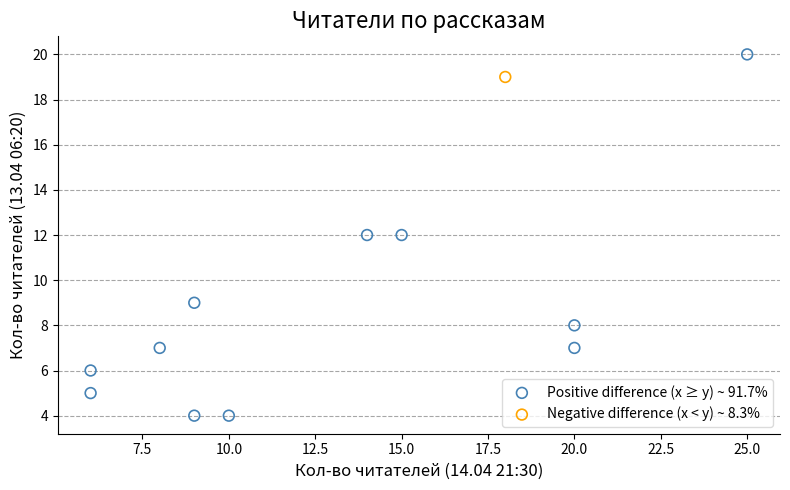

What are all the series names shown in the legend?

Positive difference (x ≥ y) ~ 91.7%, Negative difference (x < y) ~ 8.3%